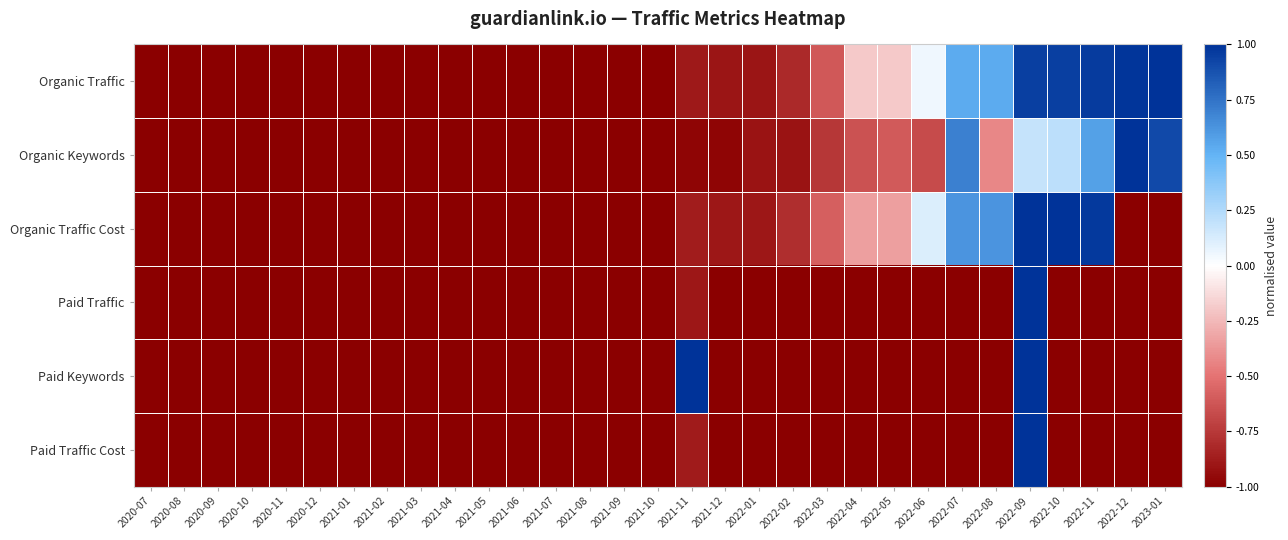

Which has a higher value, 2020-10 or 2021-12?

2021-12